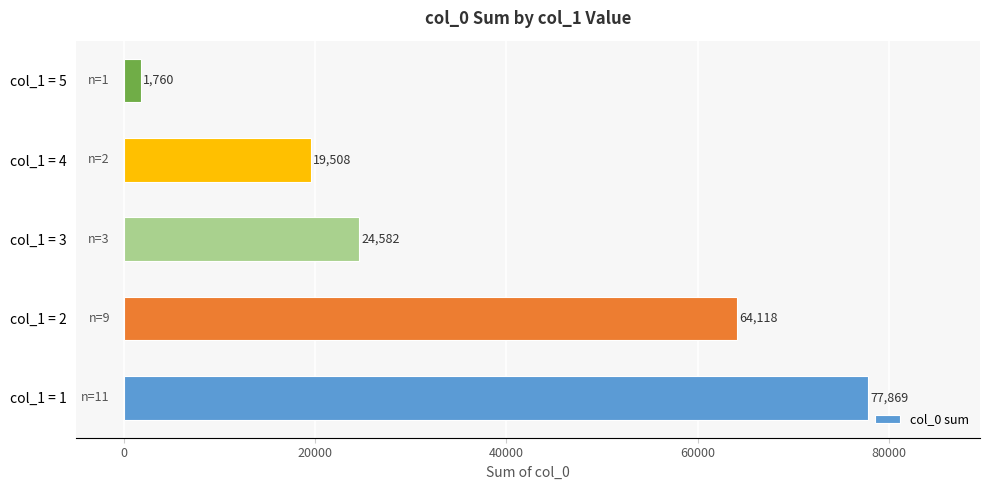

What is the average value?

37567